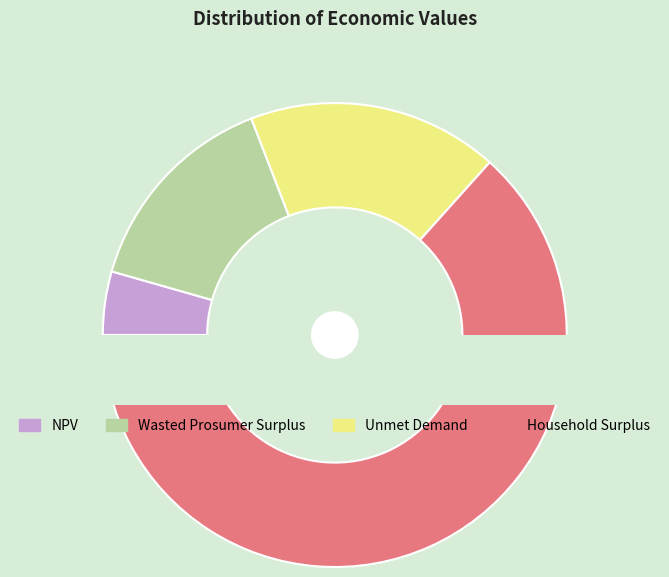

To the nearest percent, what is the difference between the Unmet Demand and Household Surplus slice percentages?

46%